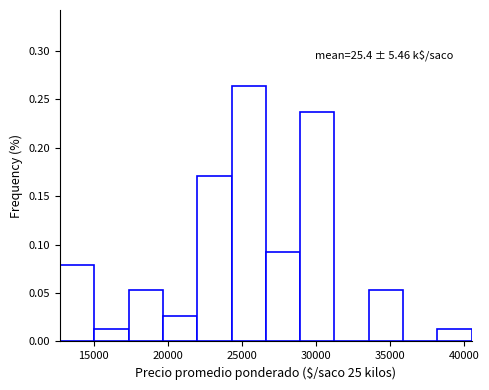

Which range on the x-axis has the tallest bar?

24500 to 26500